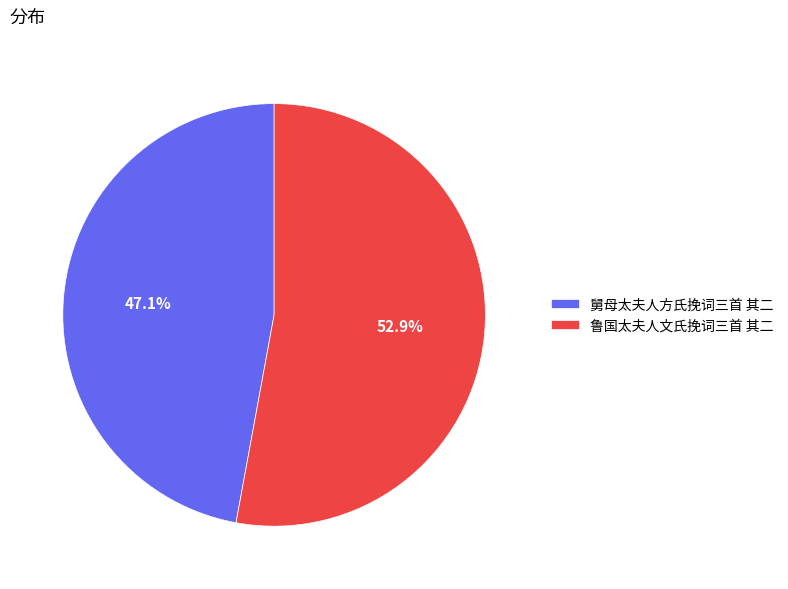

To the nearest percent, what is the combined percentage of 鲁国太夫人文氏挽词三首 其二 and 舅母太夫人方氏挽词三首 其二?

100%